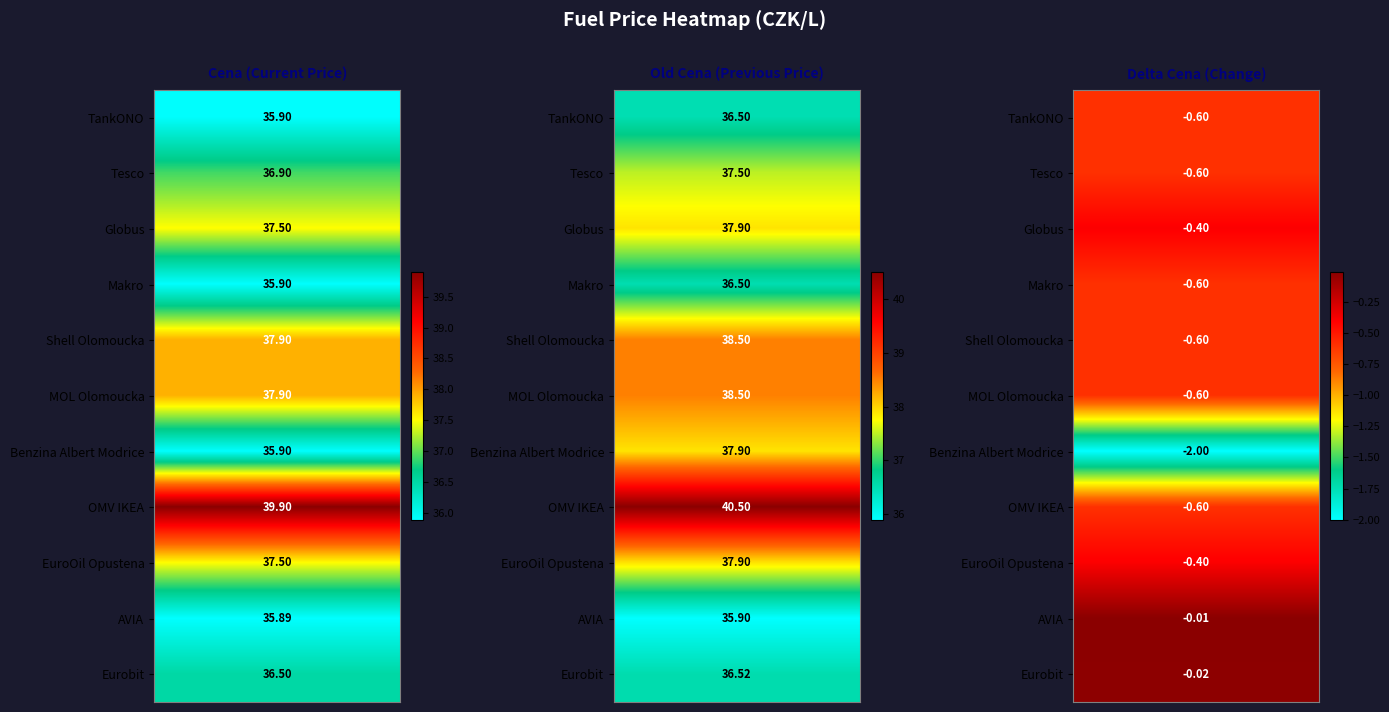

Reading left to right, list all the values displayed in this chart.

TankONO: 35.9	36.5	-0.6
Tesco: 36.9	37.5	-0.6
Globus: 37.5	37.9	-0.4
Makro: 35.9	36.5	-0.6
Shell Olomoucka: 37.9	38.5	-0.6
MOL Olomoucka: 37.9	38.5	-0.6
Benzina Albert Modrice: 35.9	37.9	-2.0
OMV IKEA: 39.9	40.5	-0.6
EuroOil Opustena: 37.5	37.9	-0.4
AVIA: 35.9	35.9	-0.0
Eurobit: 36.5	36.5	-0.0